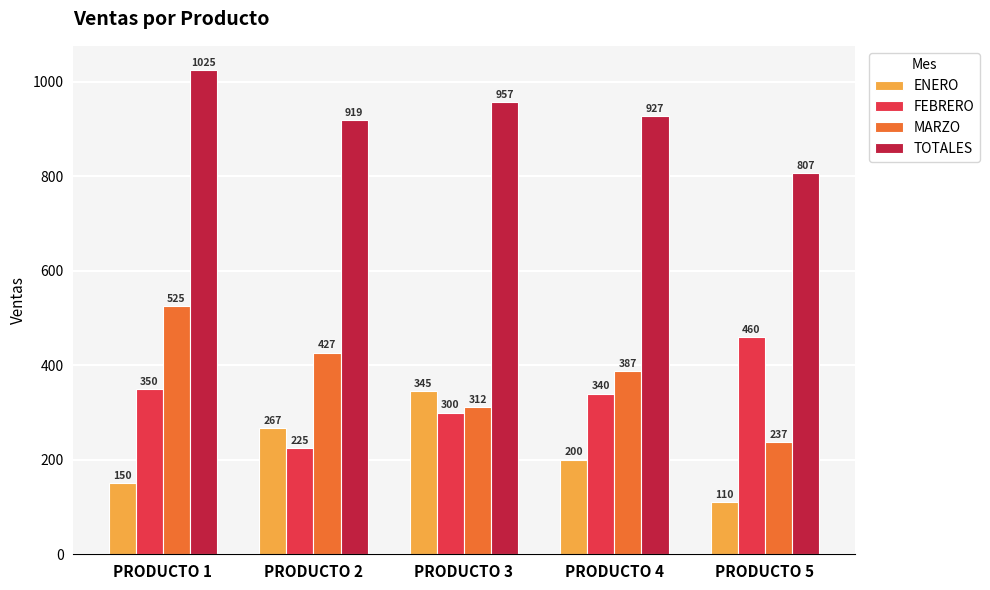

At PRODUCTO 1, list the series in order from smallest to largest.

ENERO, FEBRERO, MARZO, TOTALES